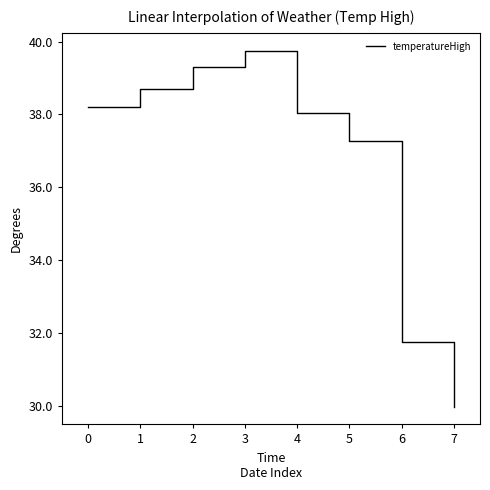

How many distinct data groups are displayed?

1